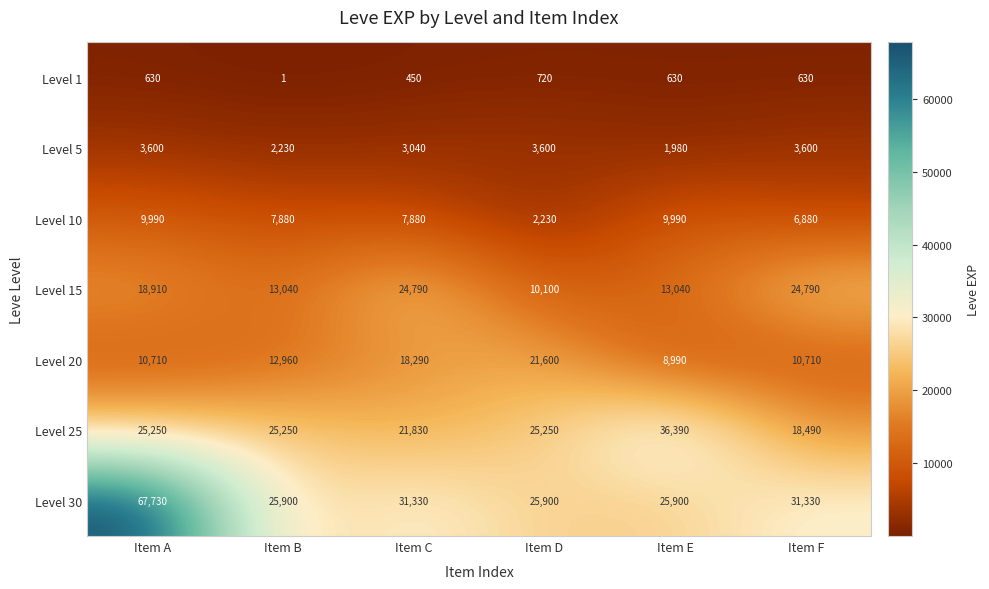

What is the average value of the Level 25 series?

25410